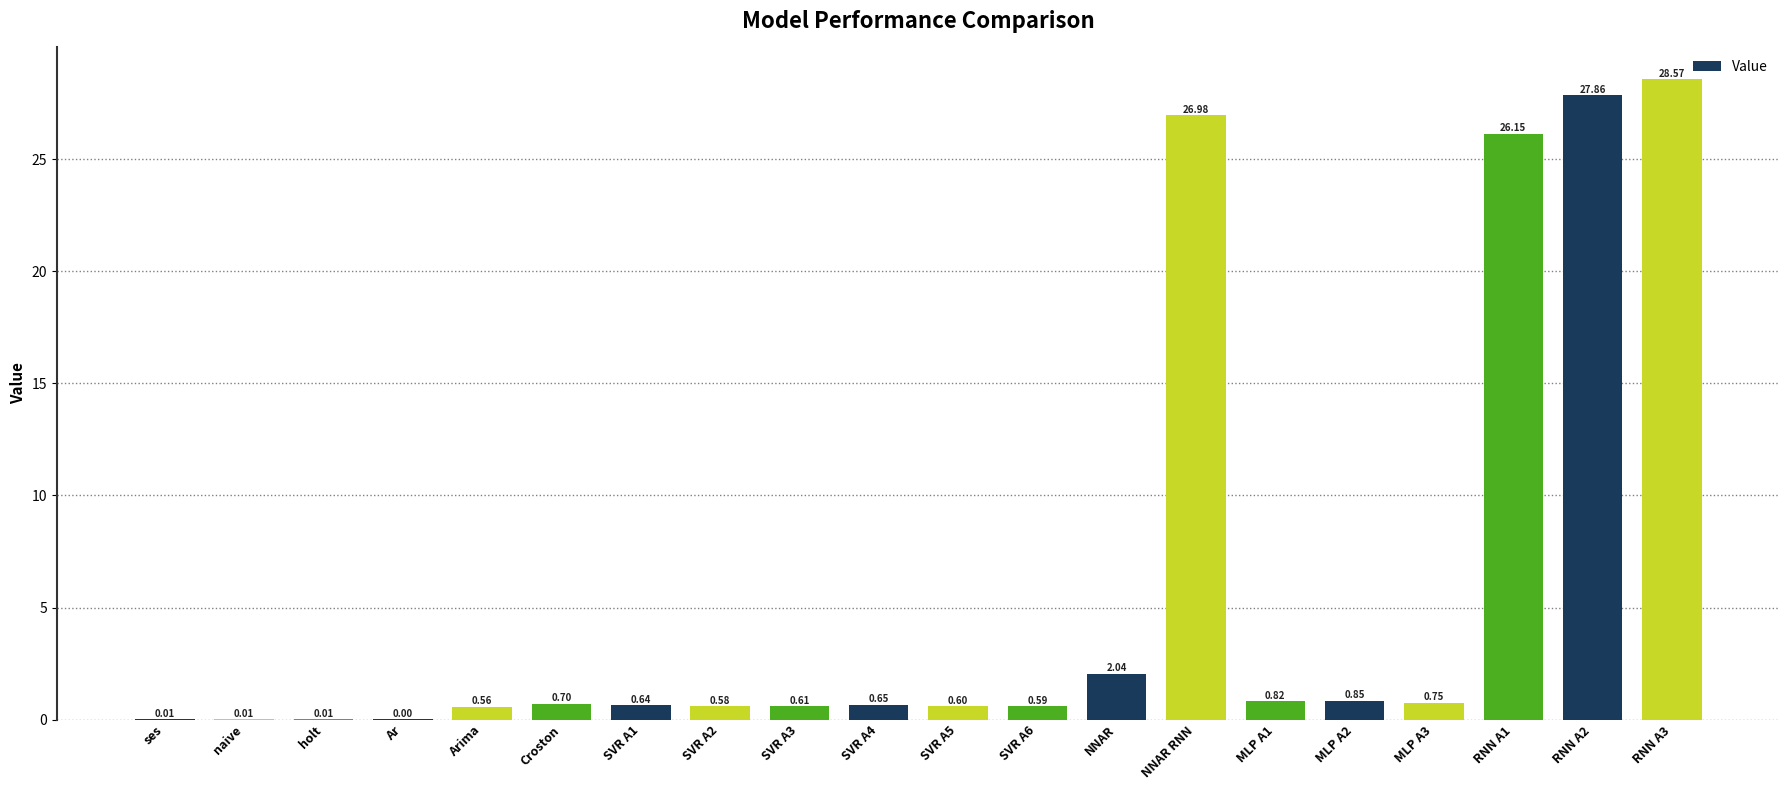

At which label is the value closest to 14?

NNAR